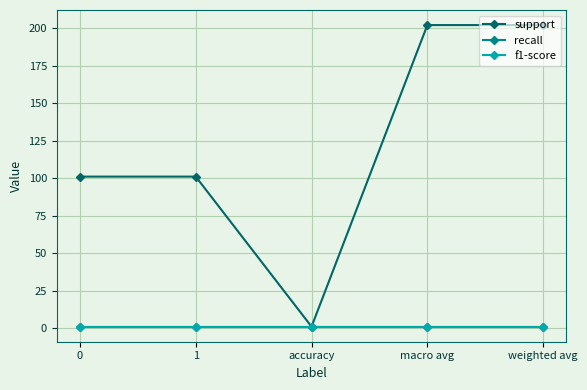

What position from the left is 1?

2